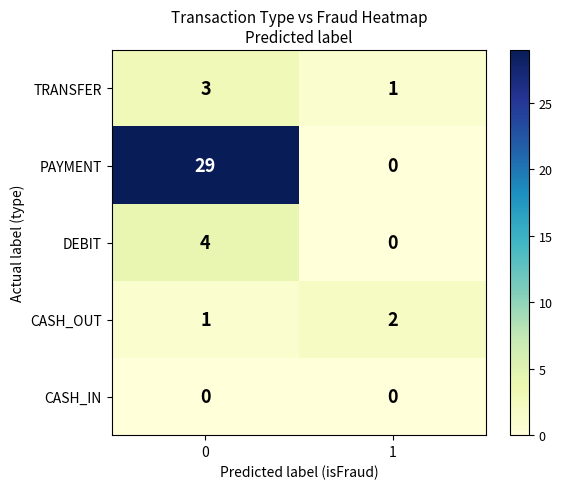

What is the maximum value for TRANSFER?

3